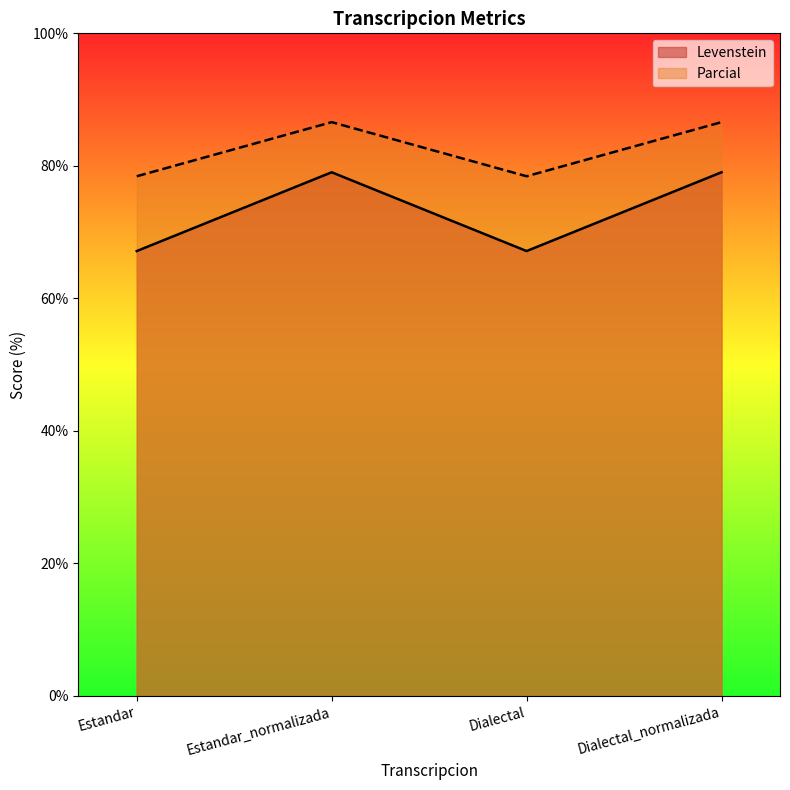

What is the sum of all Parcial values?

330.1